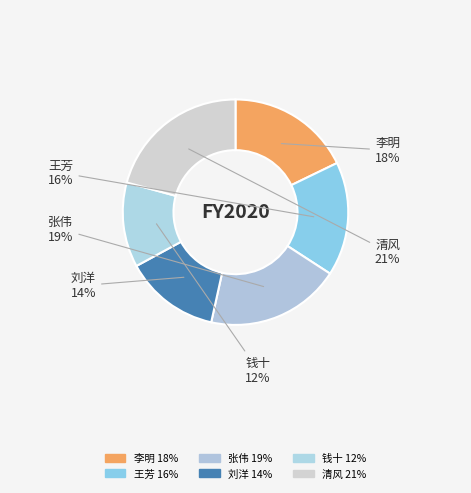

To the nearest percent, what portion does 刘洋 represent?

14%